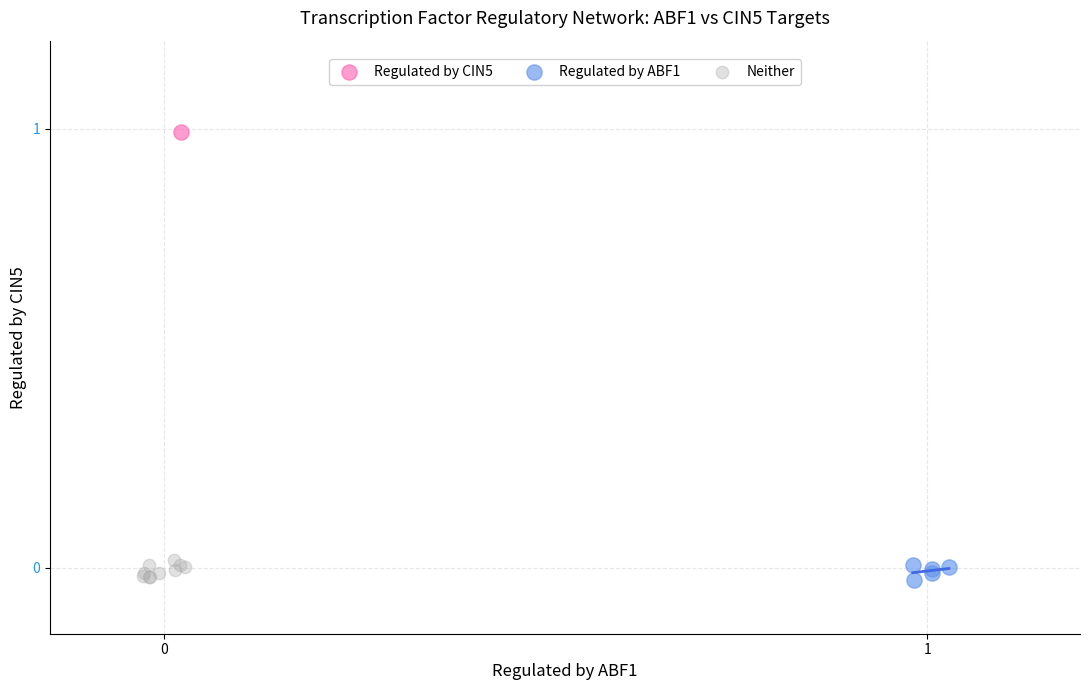

What are all the series names shown in the legend?

Regulated by CIN5, Regulated by ABF1, Neither